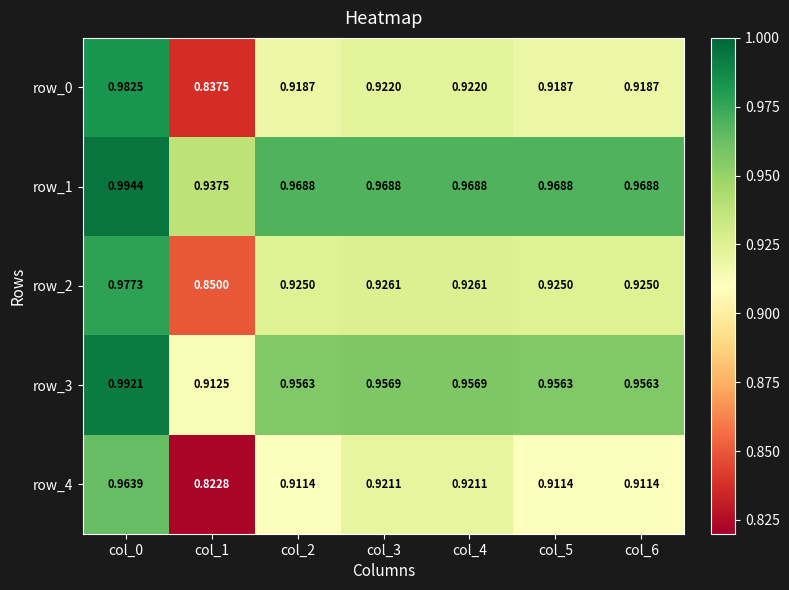

What is the difference between the maximum and minimum values in the row_0 series?

0.1